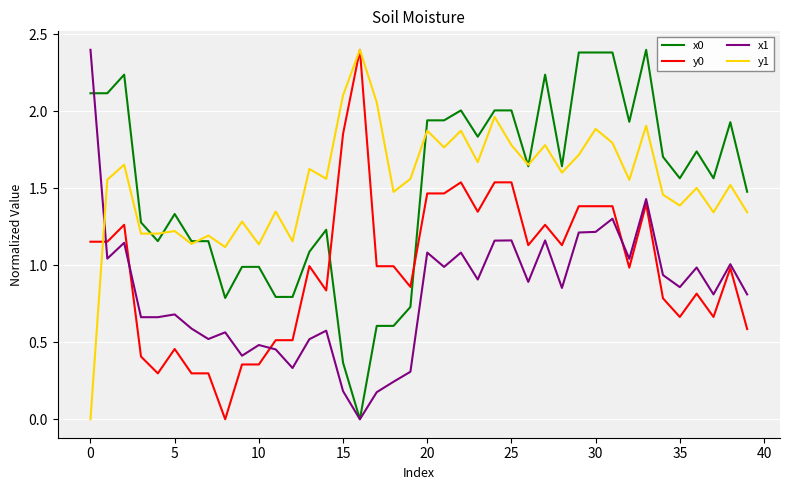

True or false: x0 and y0 intersect in this chart.

True